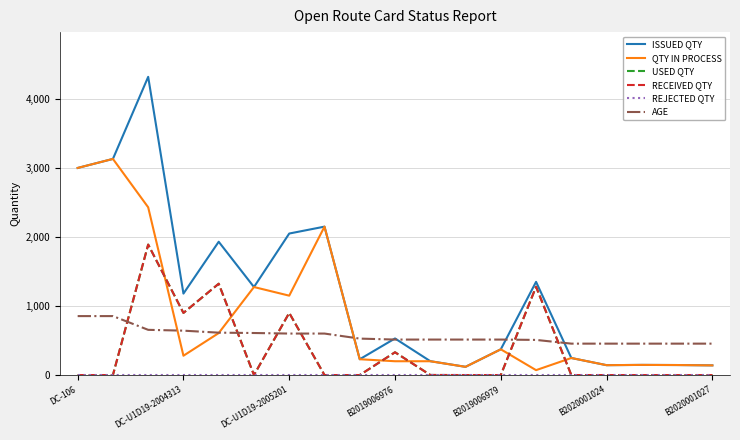

Does the chart have visible grid lines?

Yes